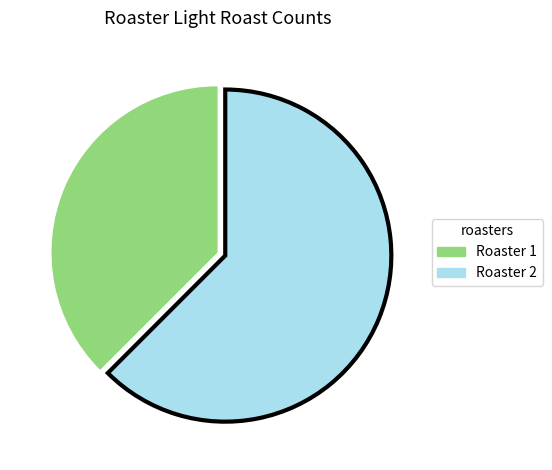

Is the sum of Roaster 2 and Roaster 1 greater than half?

Yes